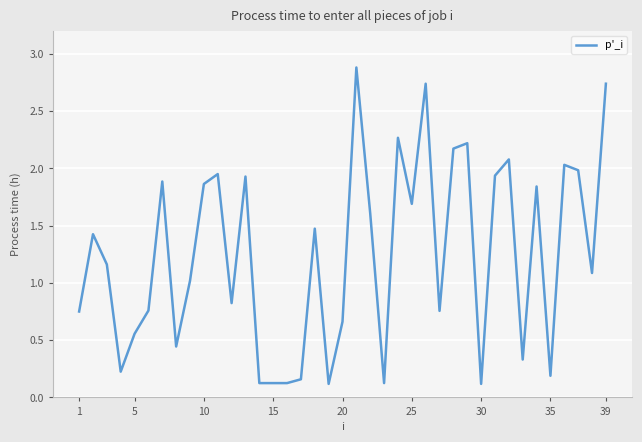

Does the chart have visible grid lines?

Yes